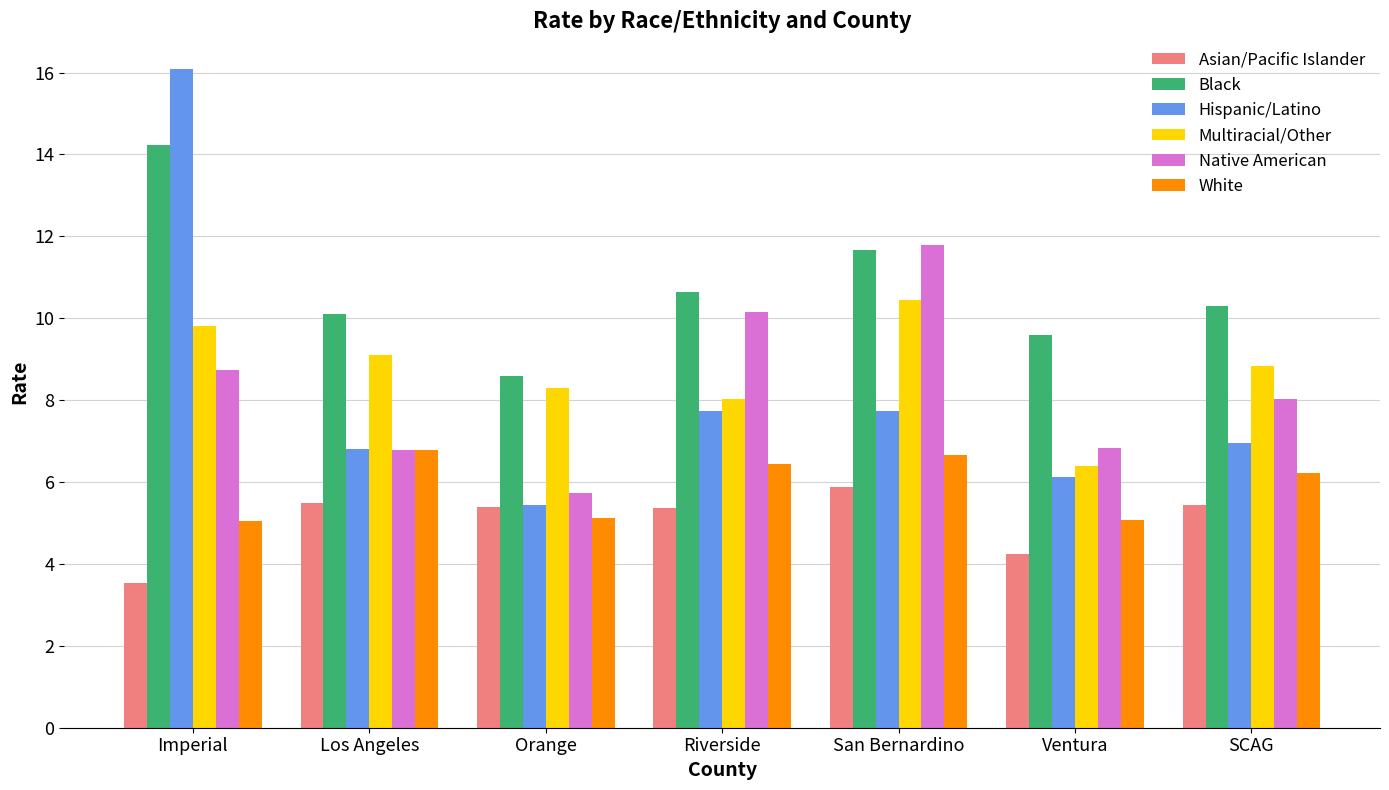

At which category is the sum across all series the highest?

Imperial